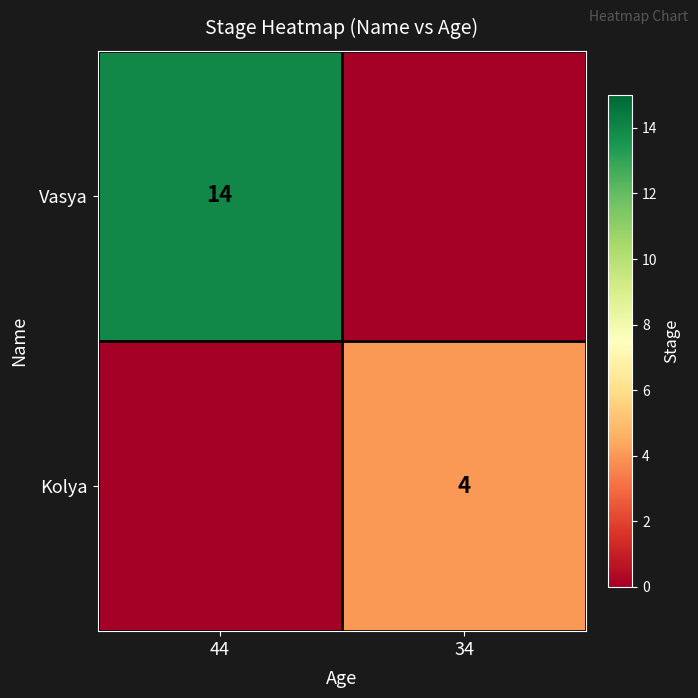

At how many categories does at least one series exceed 8?

1